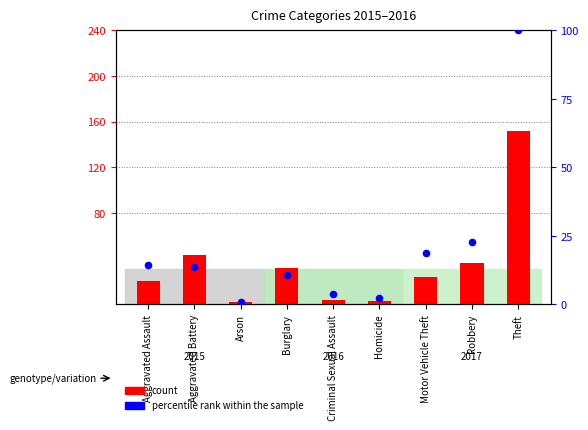

At how many categories does at least one series exceed 102?

1